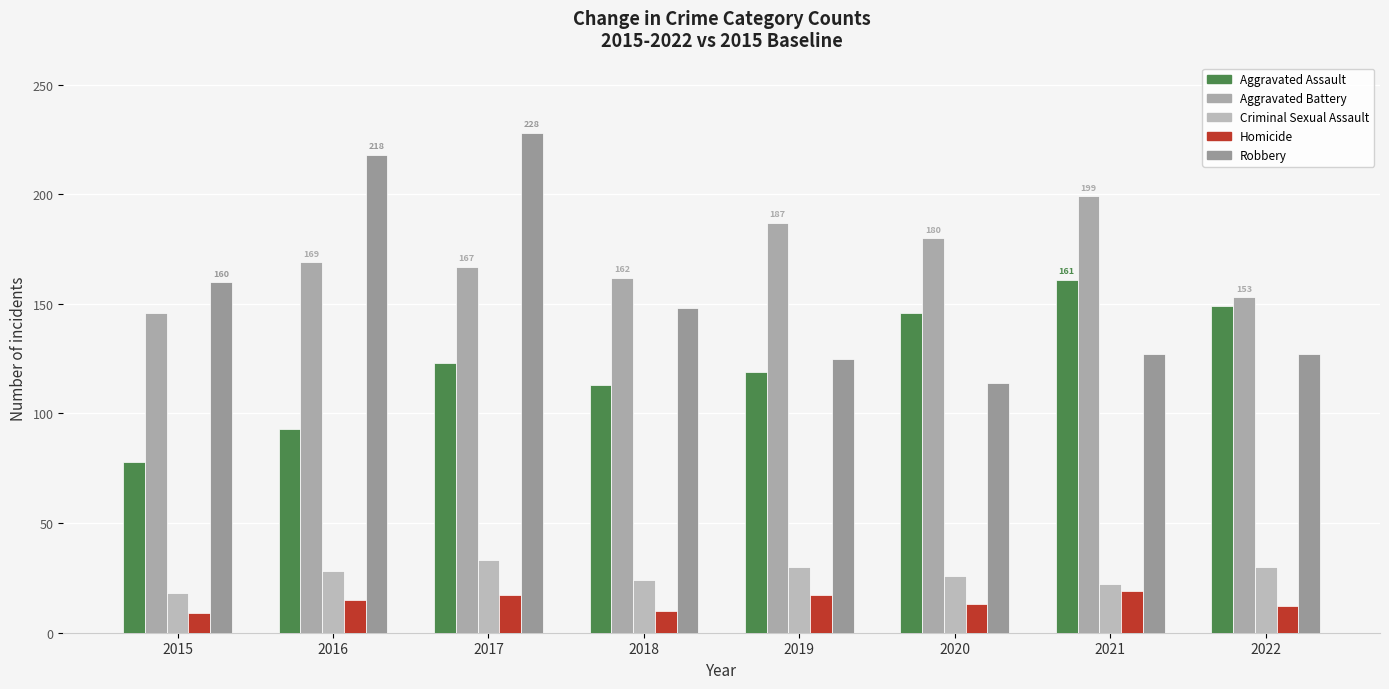

How many data points in Homicide are less than 15?

4